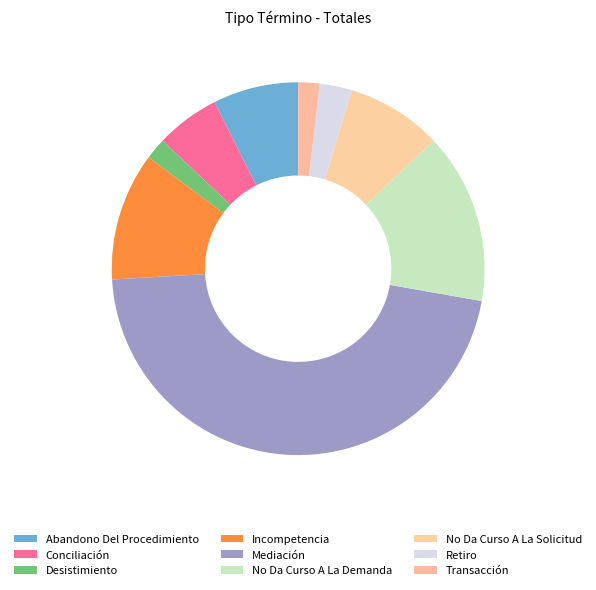

Count the number of slices in the pie.

9